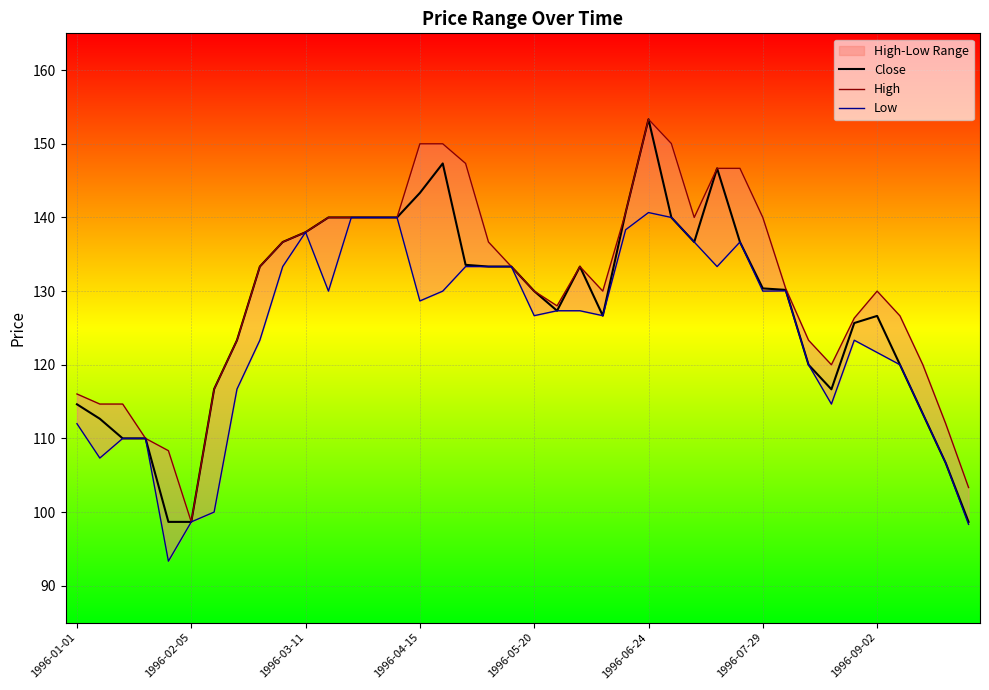

What is the total value across all series at 16?

427.3